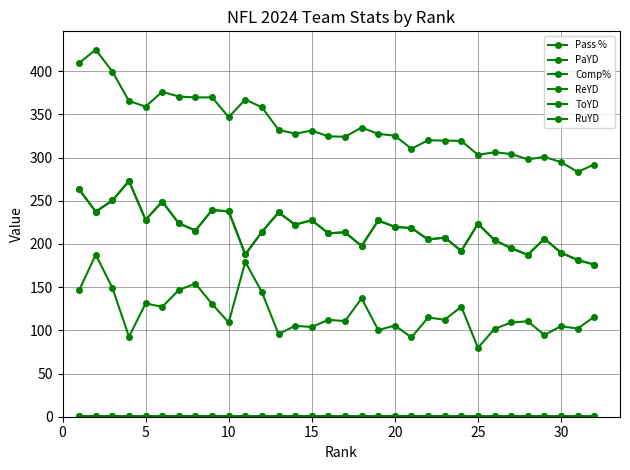

Does the chart have visible grid lines?

Yes